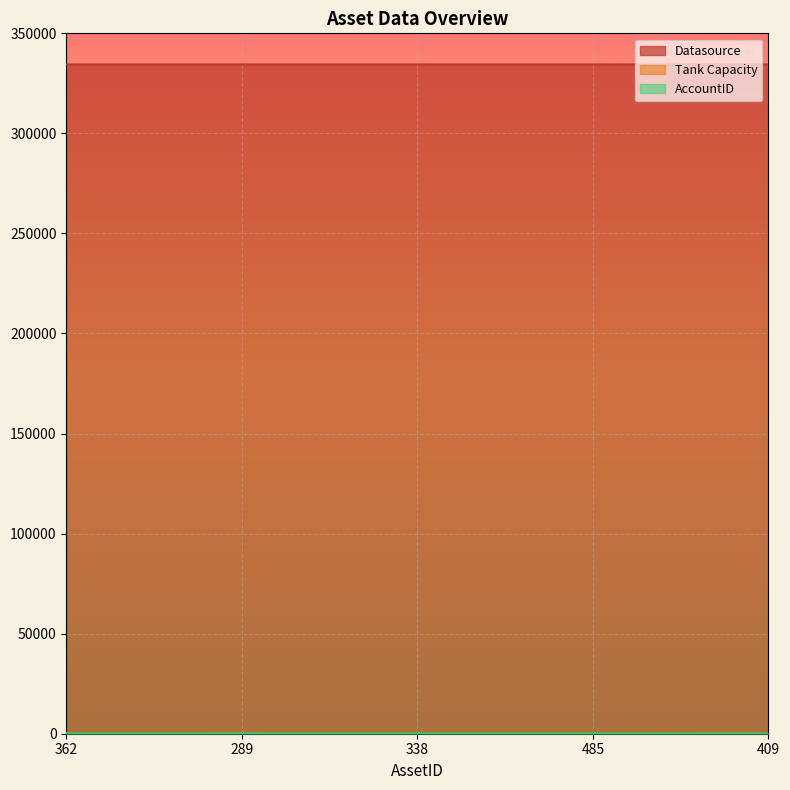

Which label corresponds to the smallest value in the chart?

409